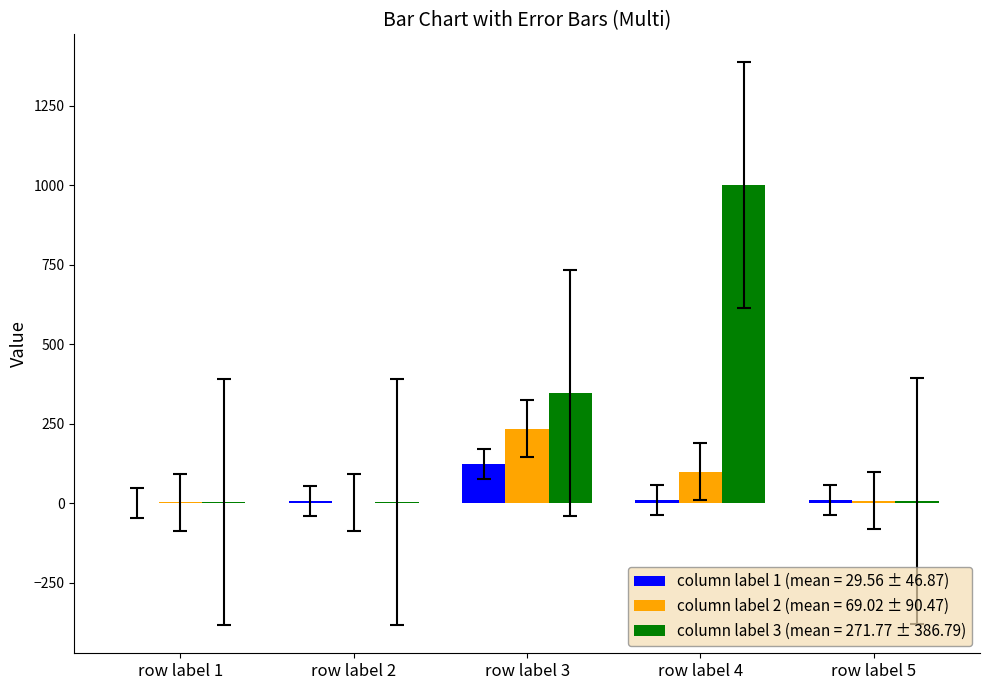

Which series has the largest total across all categories?

column label 3 (mean = 271.77 ± 386.79)